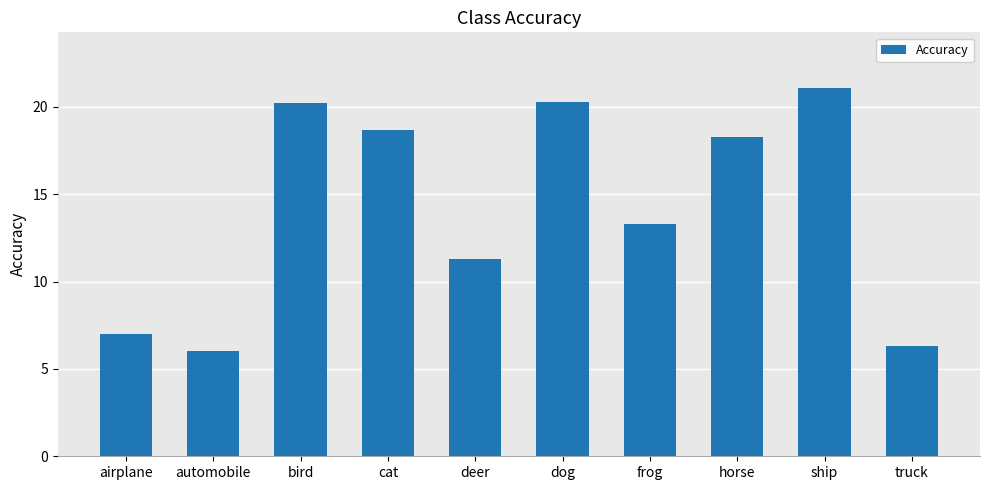

How many values exceed 18?

5